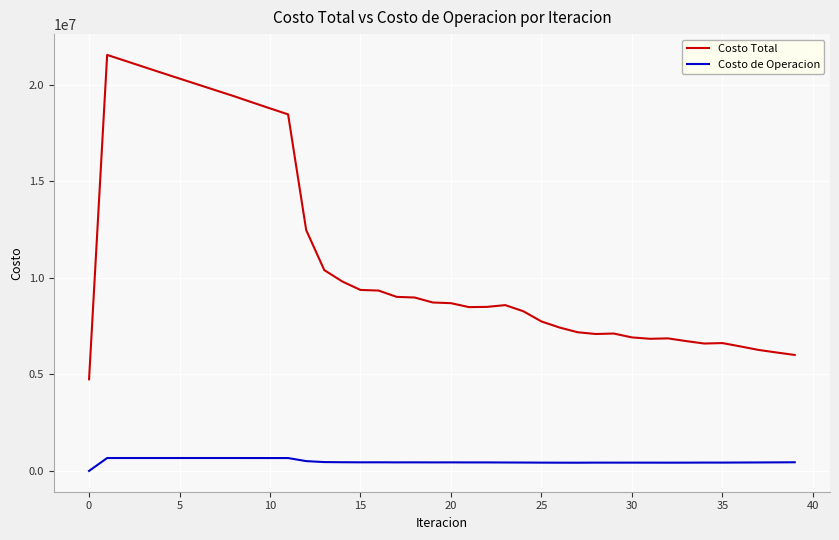

What is the difference between the maximum and minimum values in the Costo de Operacion series?

668419.8